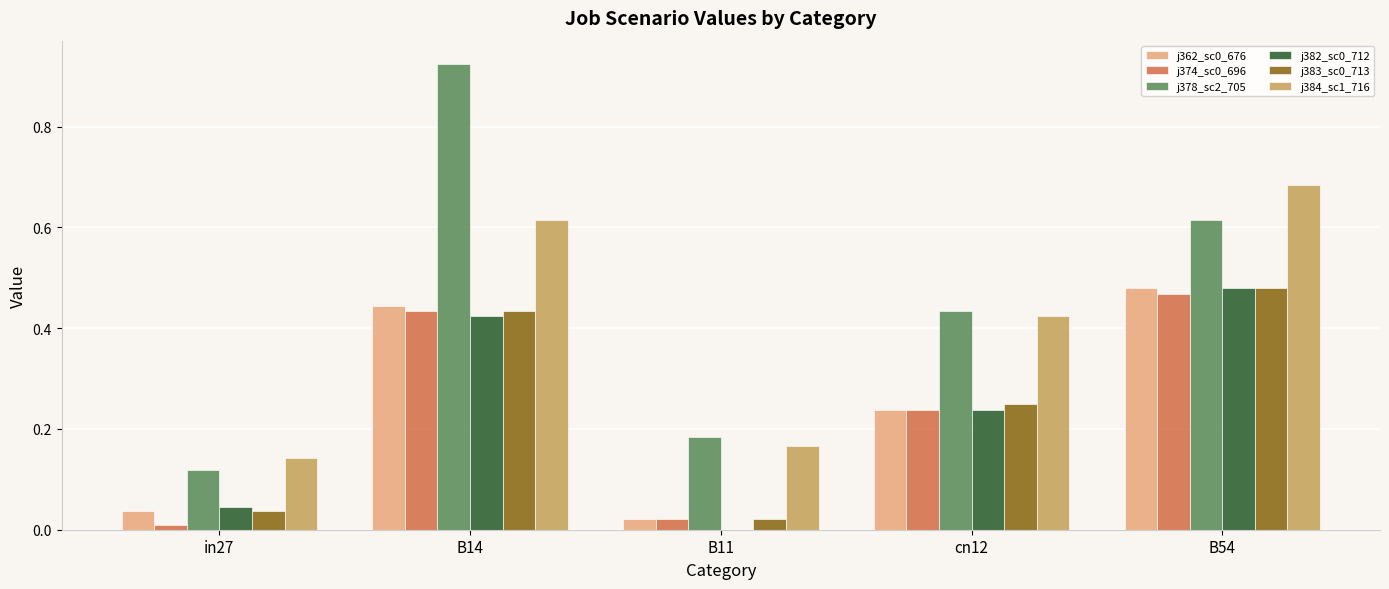

The j383_sc0_713 series shows 0.8 at B54. True or false?

False